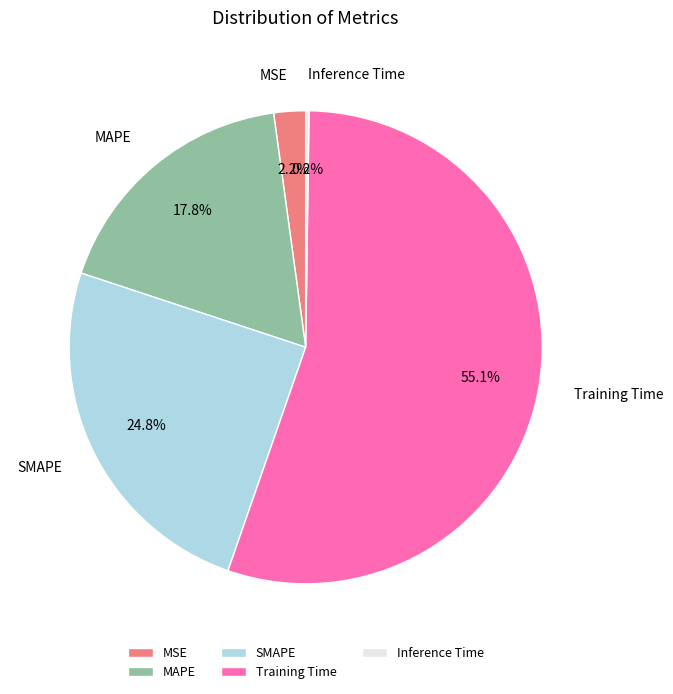

Do MSE and MAPE together represent more than half of the pie?

No